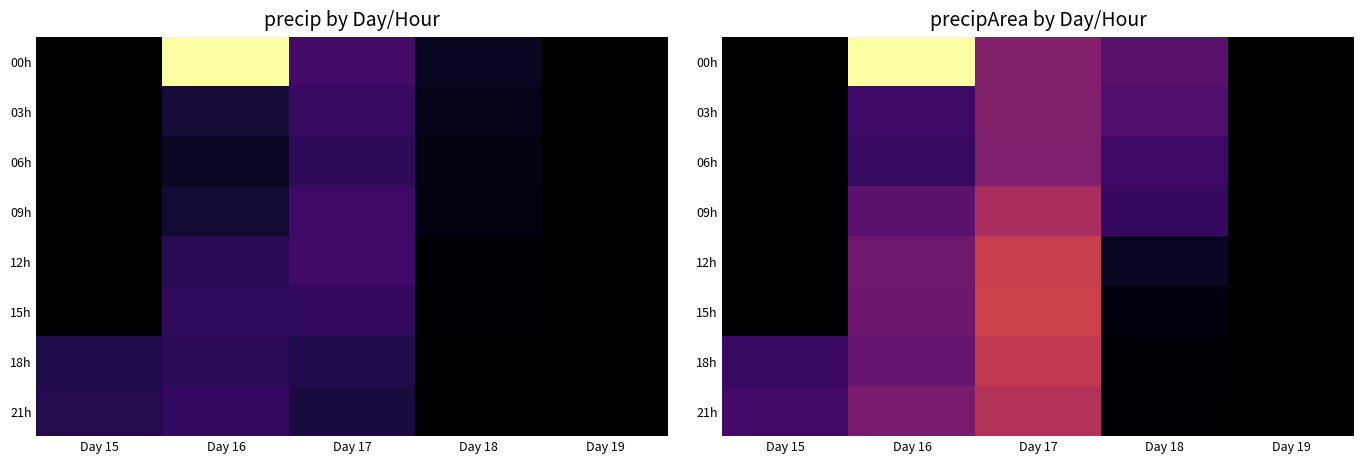

The 15h series shows 985 at Day 17. True or false?

False